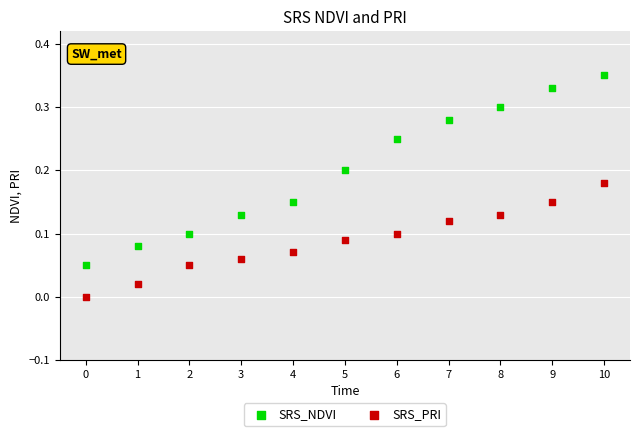

Which series has the widest spread of Y values?

SRS_NDVI